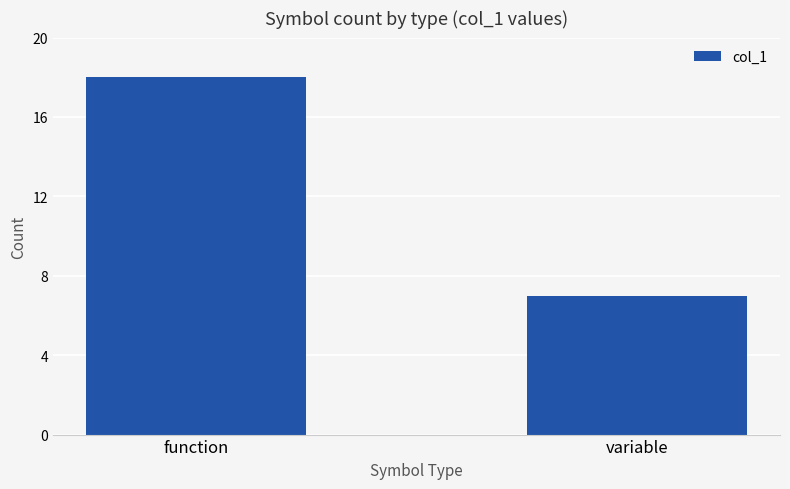

What is the label of the 2nd bar from the left?

variable